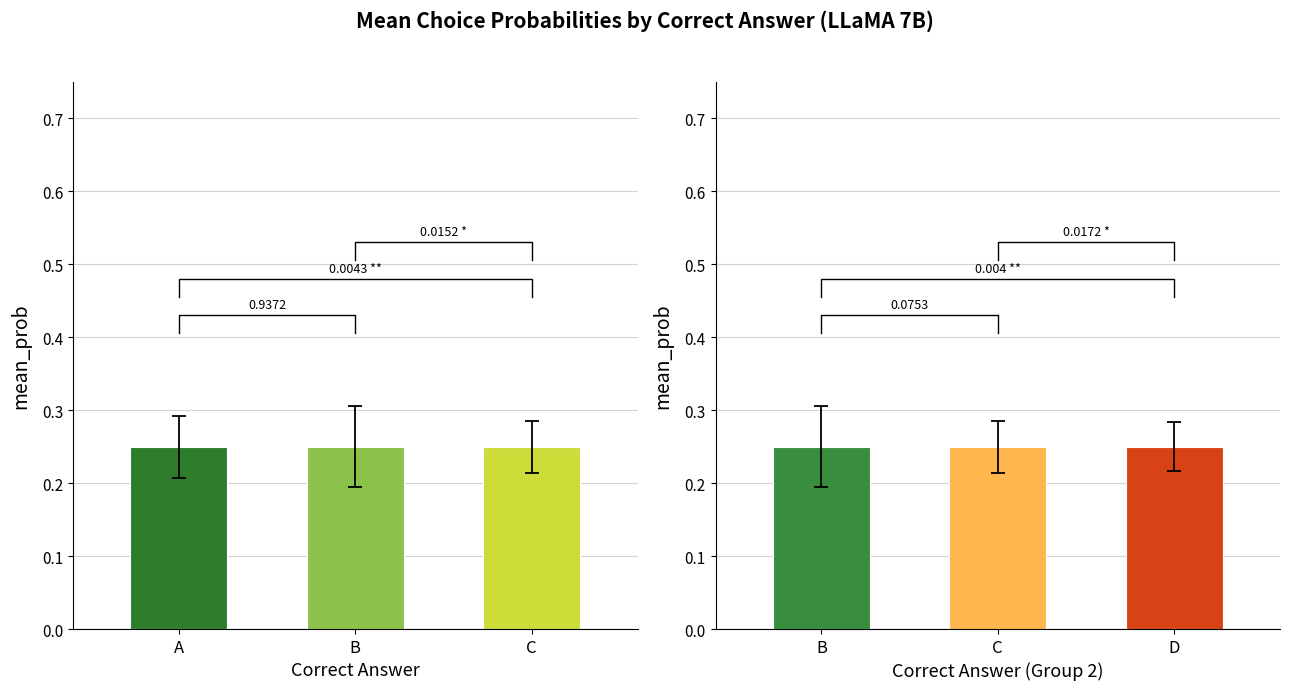

Between D and D, which is larger?

D